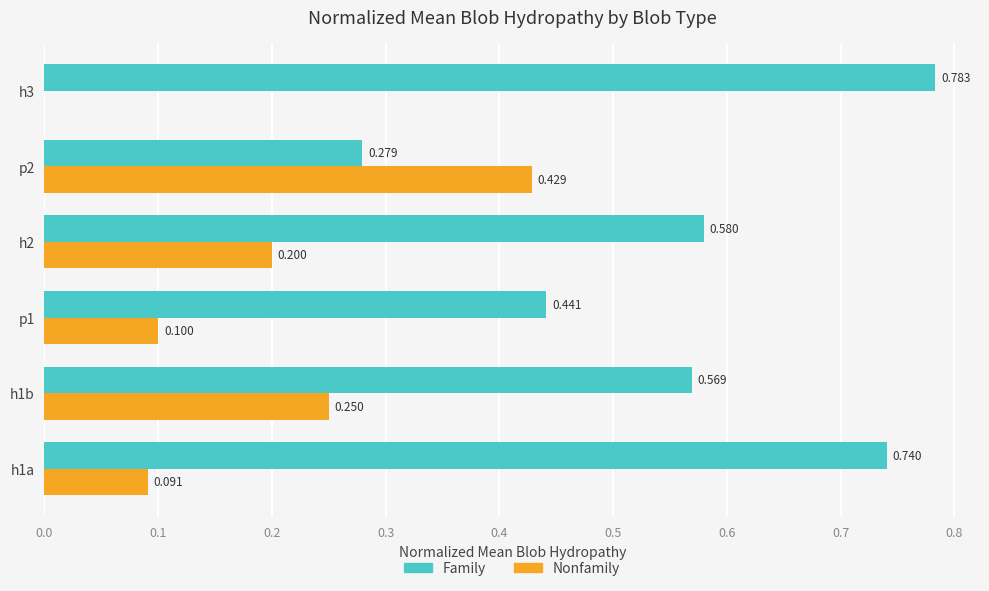

Is the value of Family at h3 greater than the value of Nonfamily at h1a?

Yes